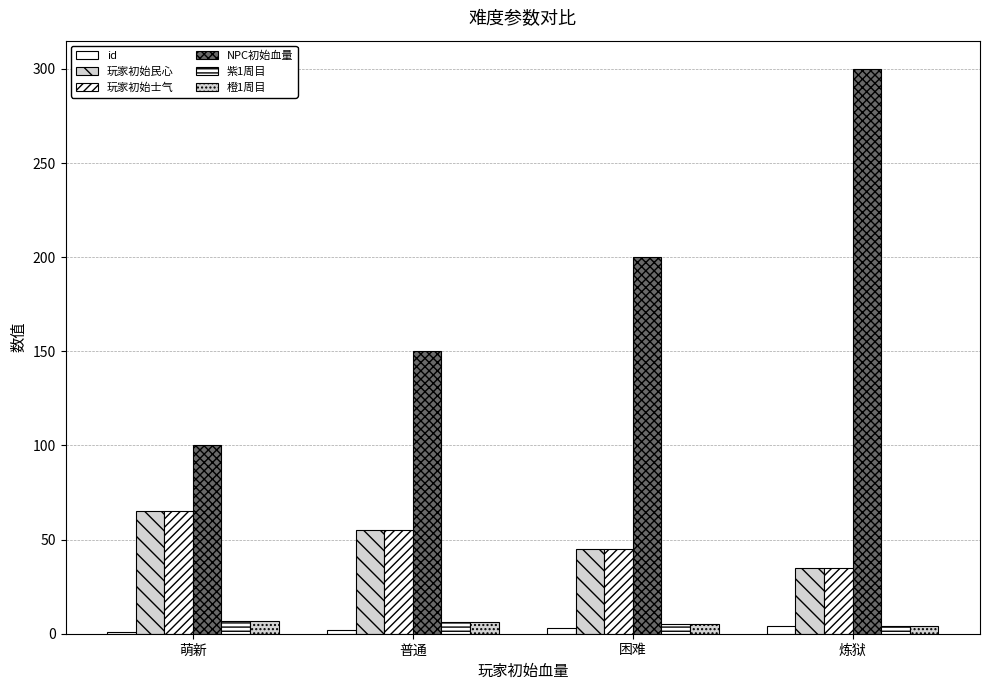

How many bars are there in total?

24